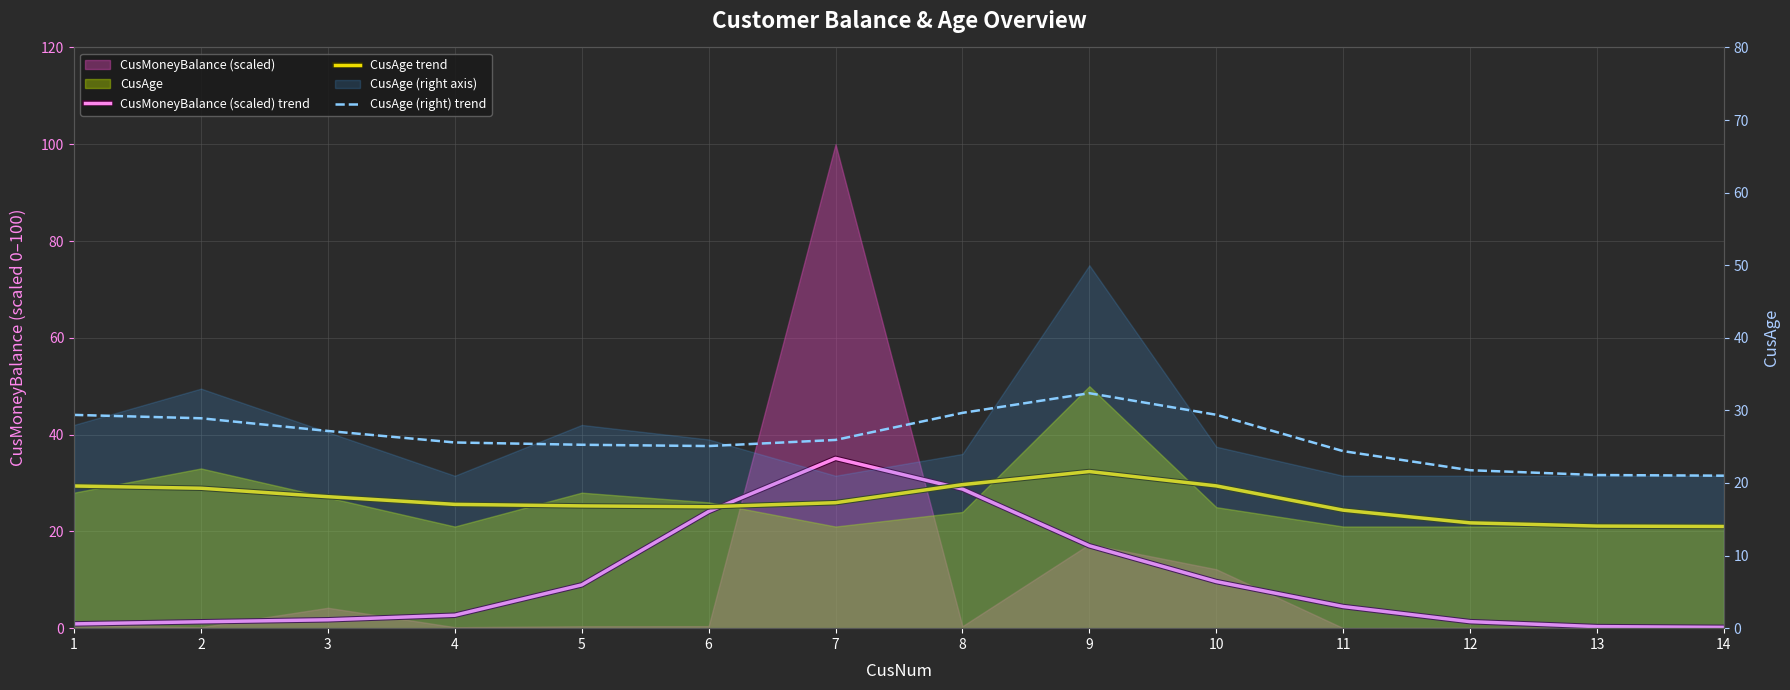

What is the value of the CusAge (right) trend point at the 5th from the left?

25.3